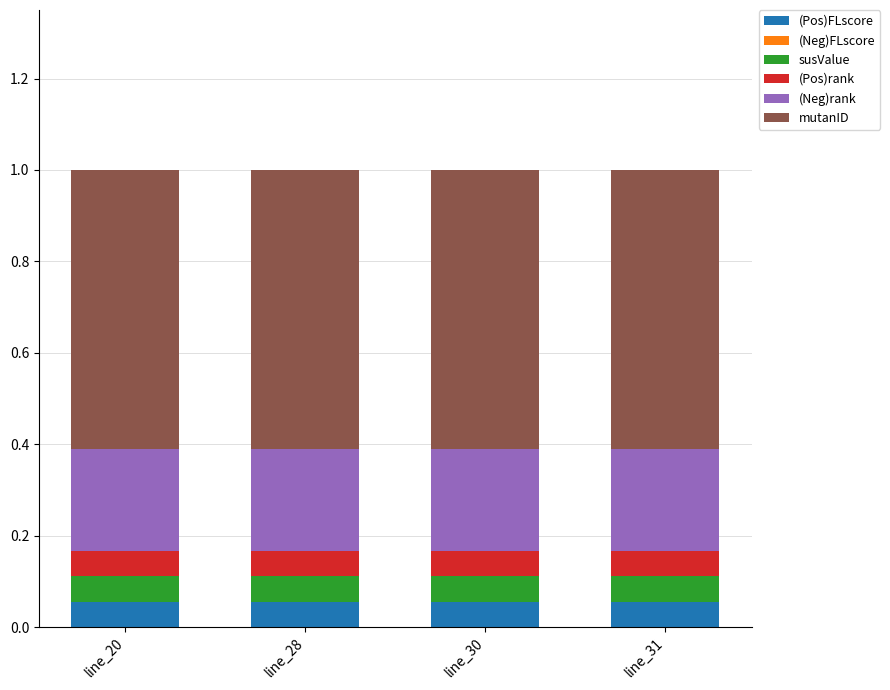

Is it true that (Pos)FLscore equals 0.0 at line_31?

False